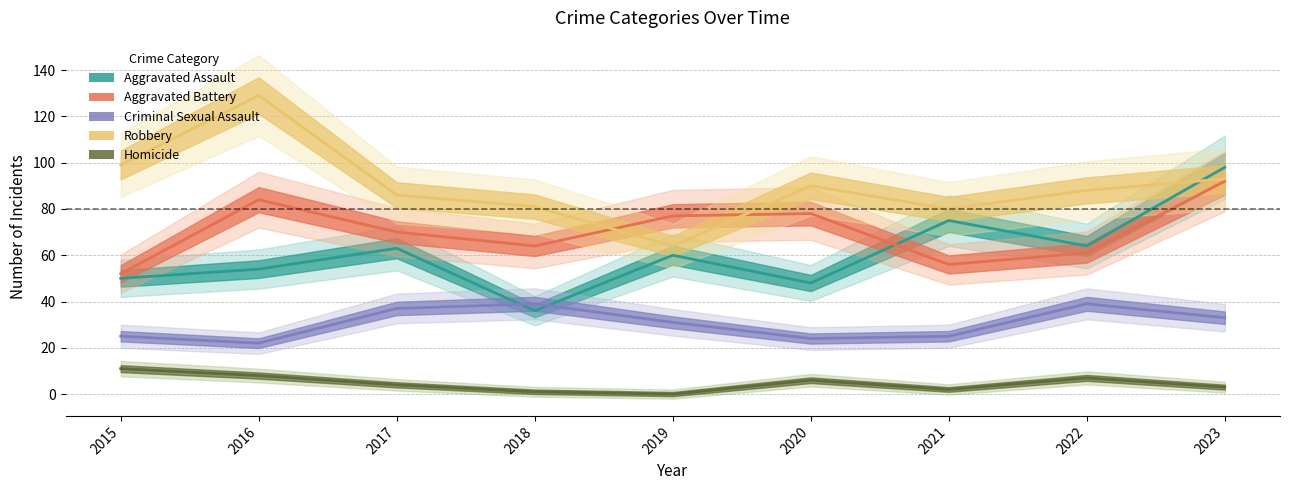

At how many categories does at least one series exceed 102?

1